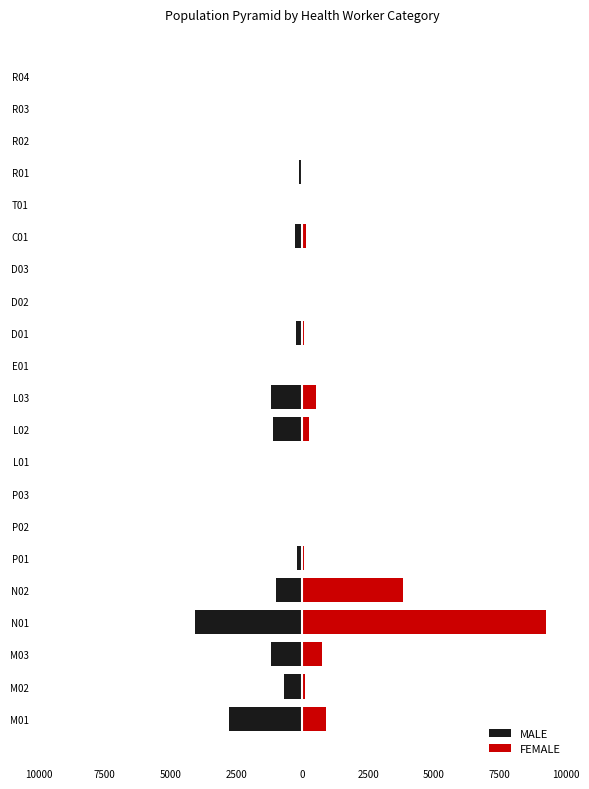

Which series has the largest total across all categories?

FEMALE